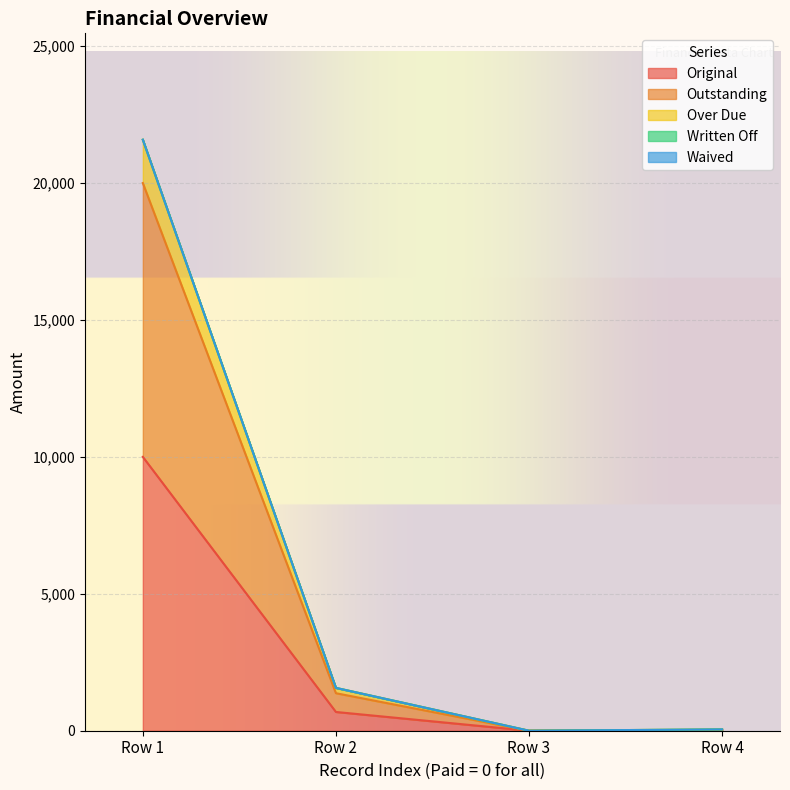

Which series changed the most between Row 3 and Row 4?

Over Due